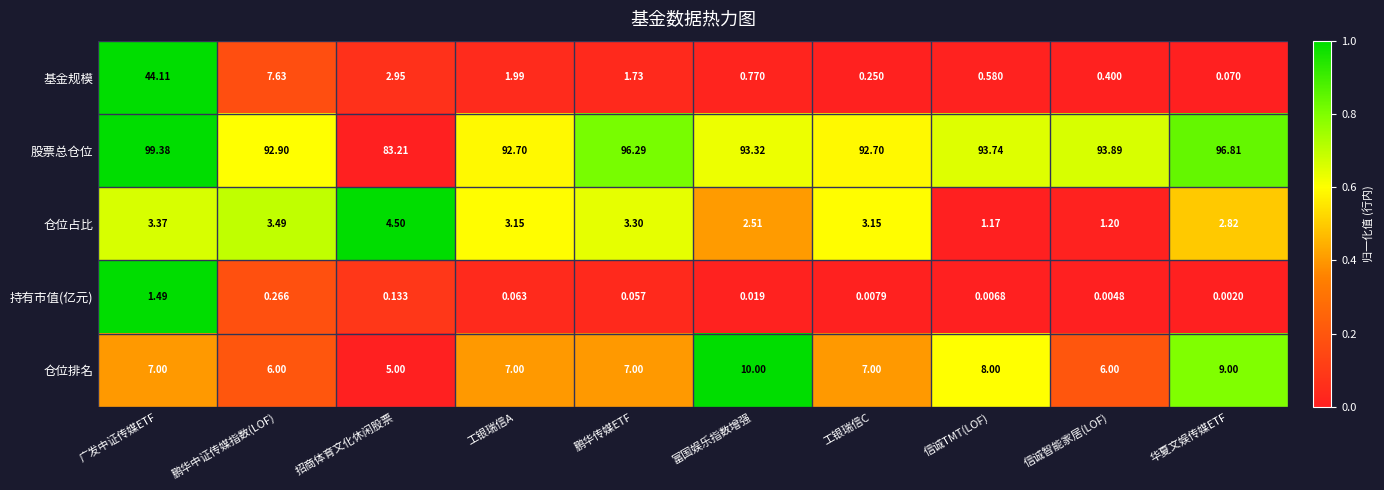

At which category does the chart reach its minimum across all series?

华夏文娱传媒ETF